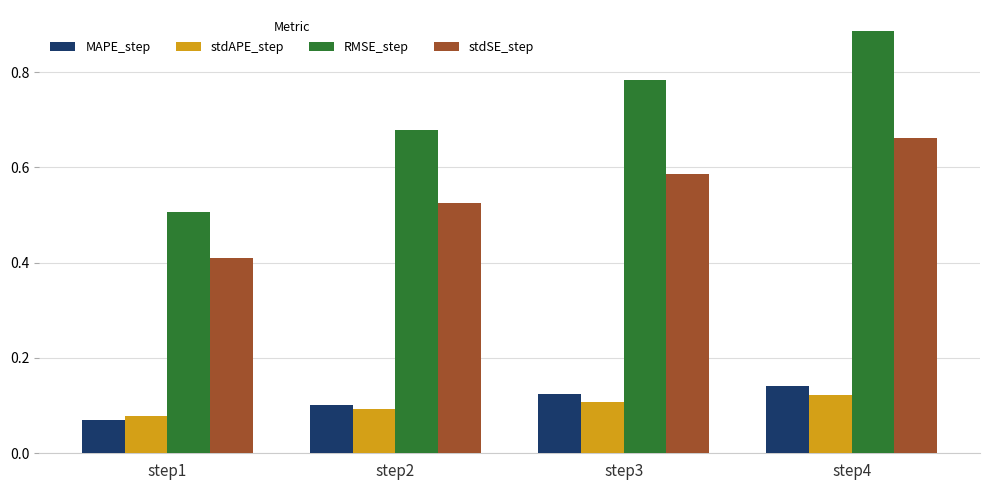

What are all the series names shown in the legend?

MAPE_step, stdAPE_step, RMSE_step, stdSE_step